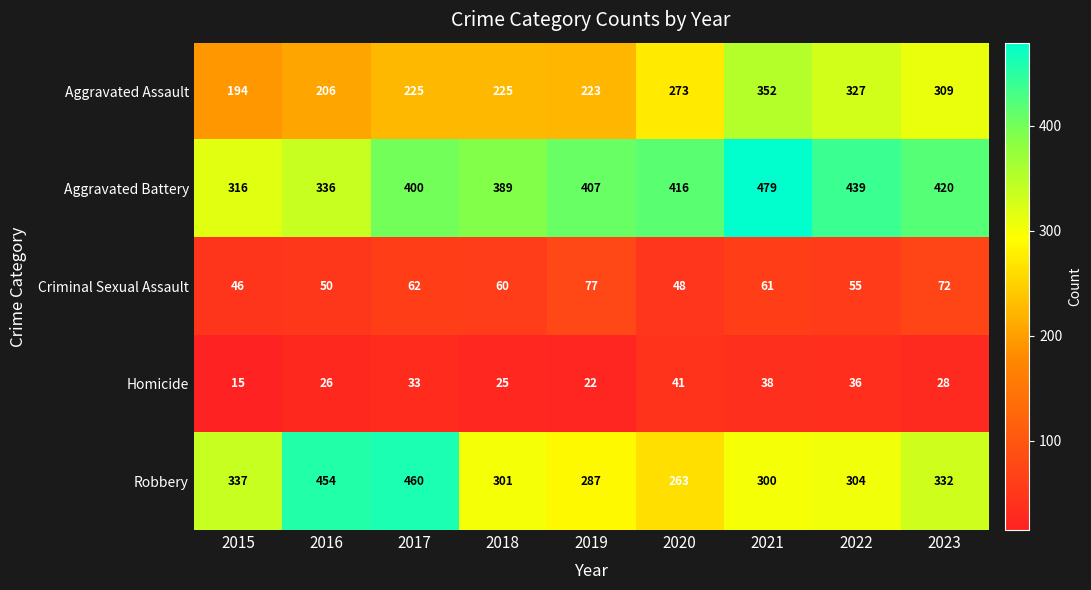

What is the difference between the second highest and second lowest values in the Aggravated Assault series?

121